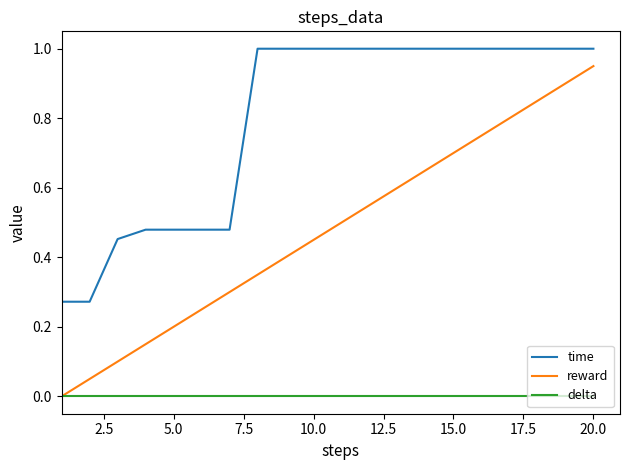

Rank the series by their maximum value, from highest to lowest.

time, reward, delta